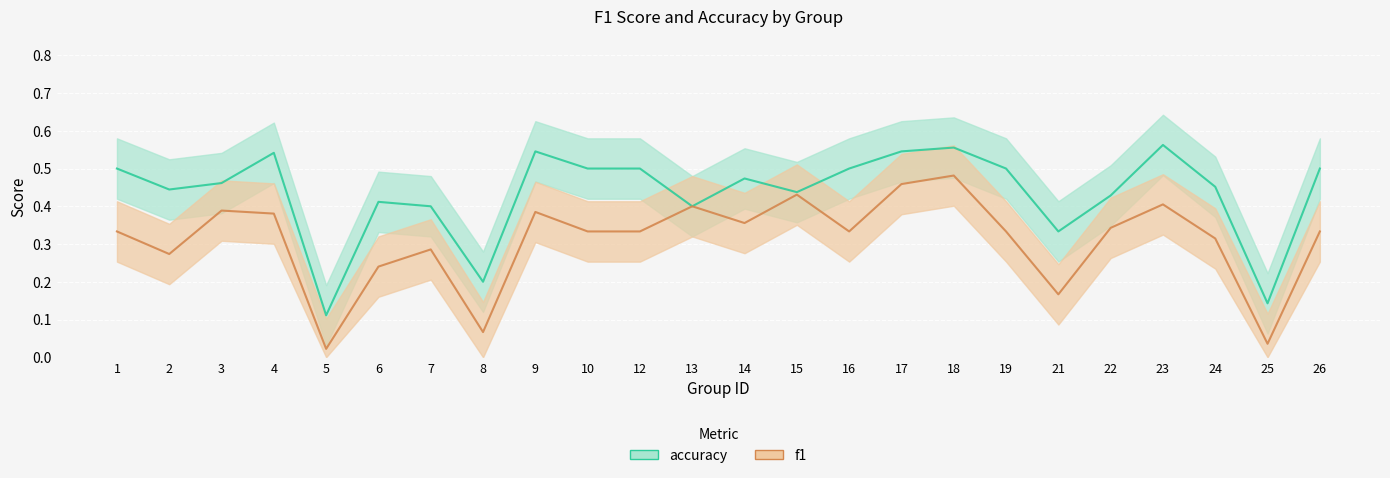

List the labels in order of accuracy value, largest first.

23, 18, 9, 17, 4, 1, 10, 12, 16, 19, 26, 14, 3, 24, 2, 15, 22, 6, 7, 13, 21, 8, 25, 5